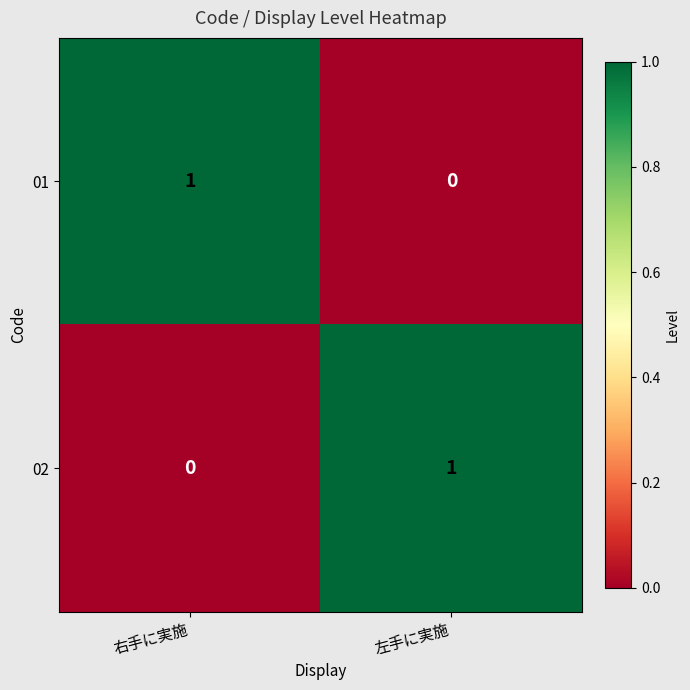

Count the number of categories in the chart.

2